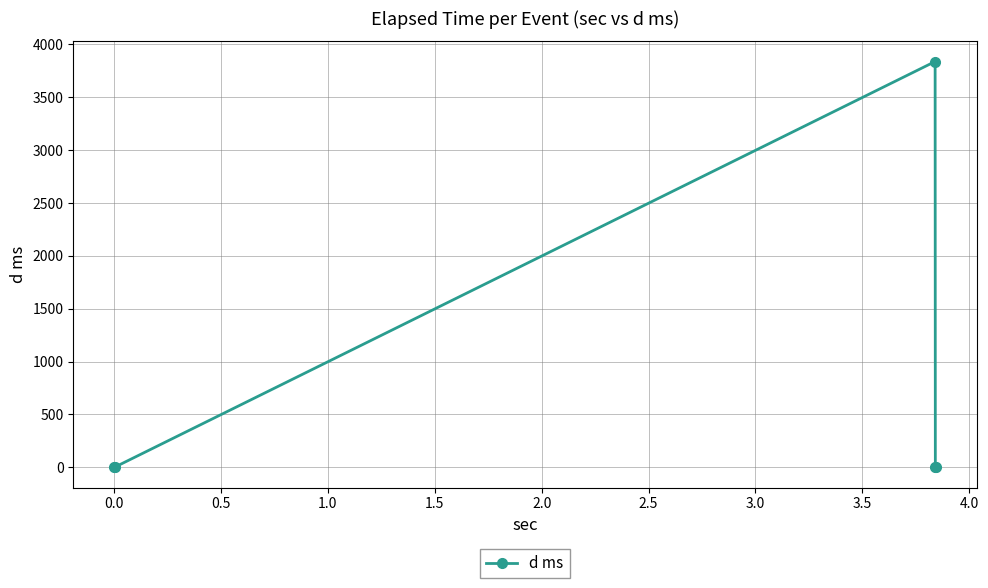

Does the chart have visible grid lines?

Yes